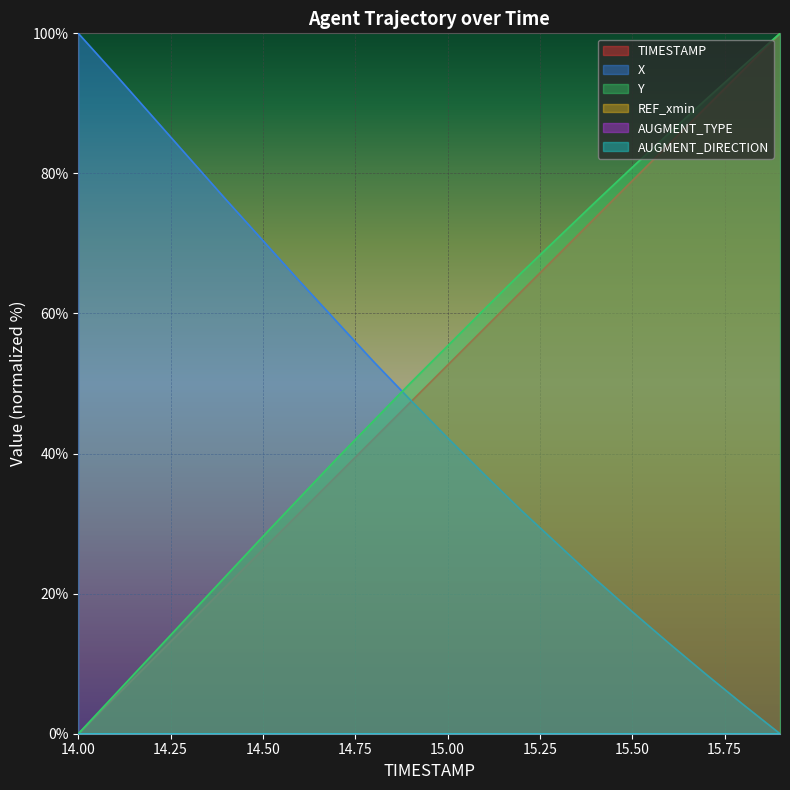

At 15.2, list the series in order from smallest to largest.

X, TIMESTAMP, Y